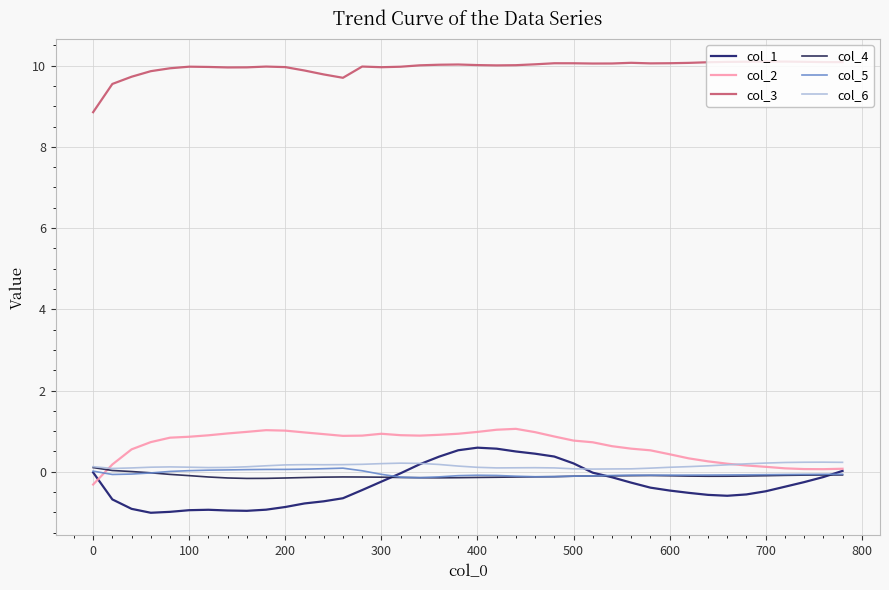

Does the chart have visible grid lines?

Yes